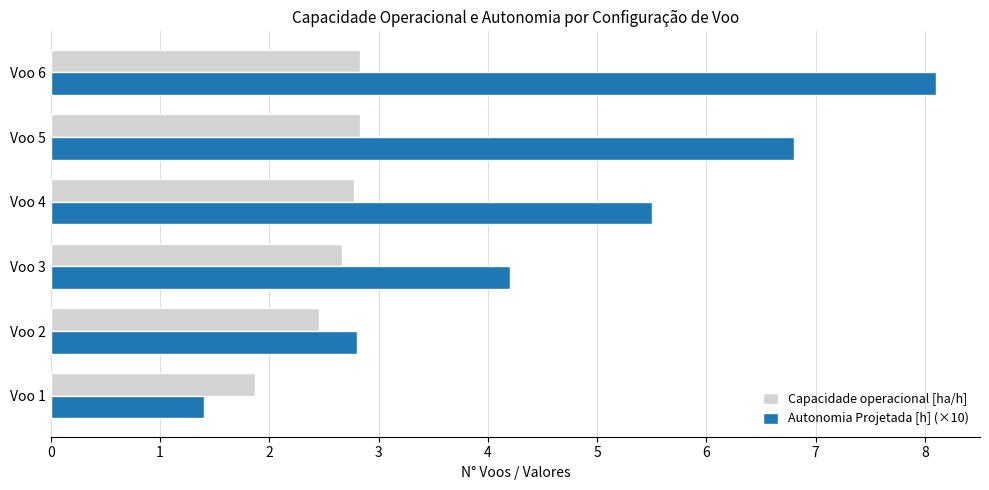

List the series in order of their overall mean, highest first.

Autonomia Projetada [h] (×10), Capacidade operacional [ha/h]